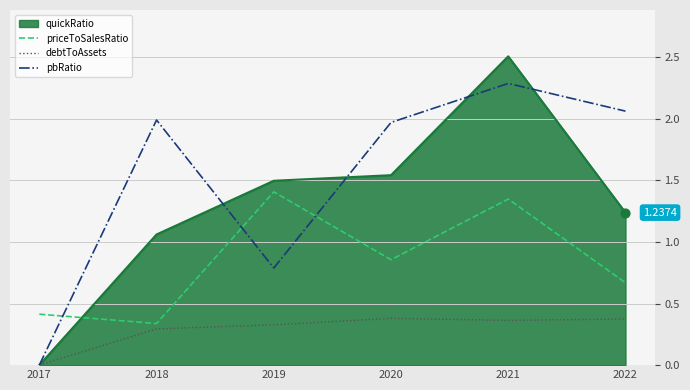

At which category is the sum across all series the highest?

2021